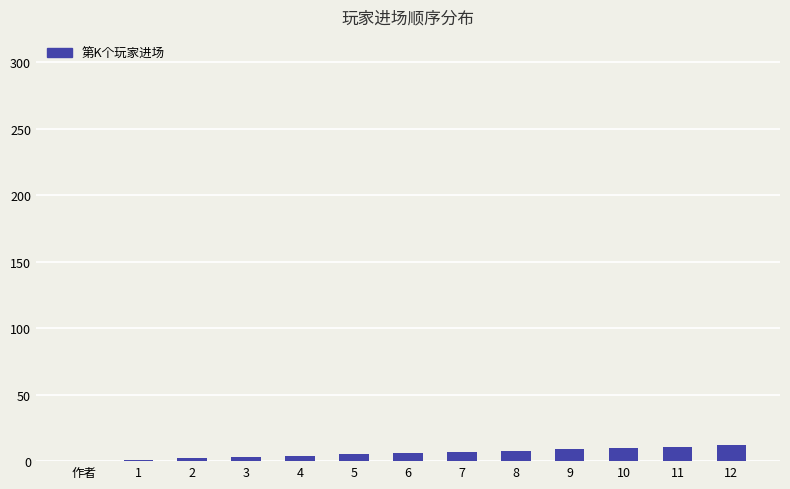

How many categories are shown in the chart?

13